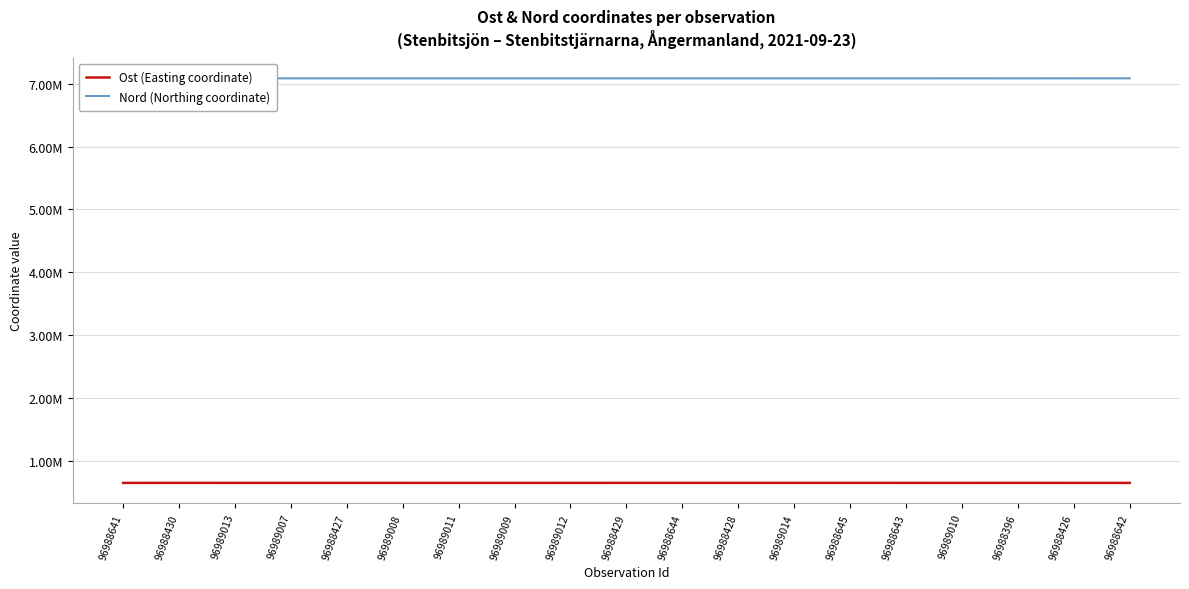

How many interior local peaks does the Ost (Easting coordinate) series have?

6